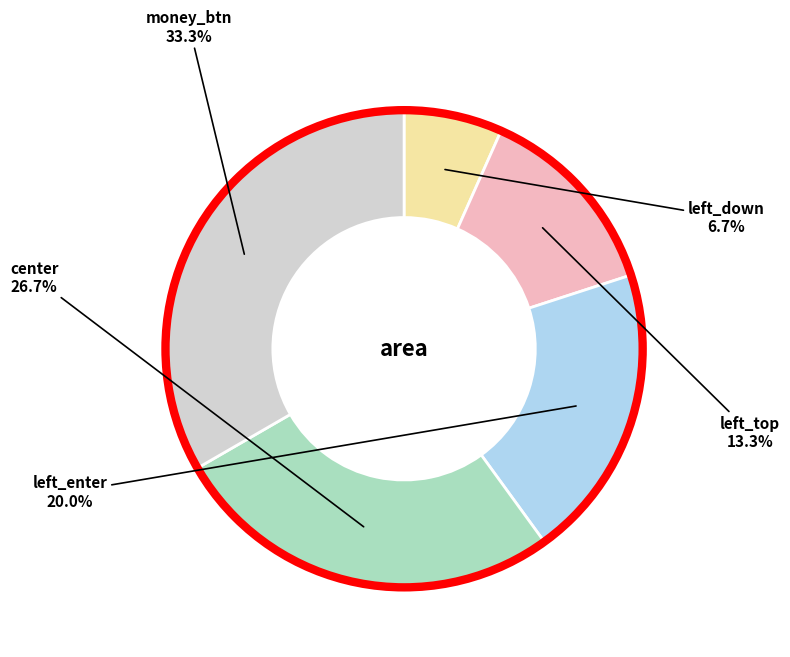

Does any single category account for the majority?

No